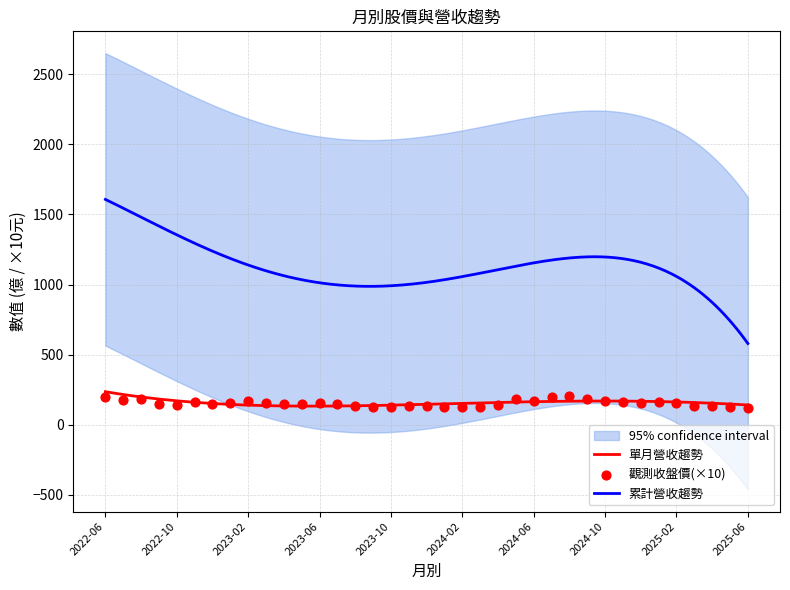

Which series has the largest total across all categories?

累計營收(億)